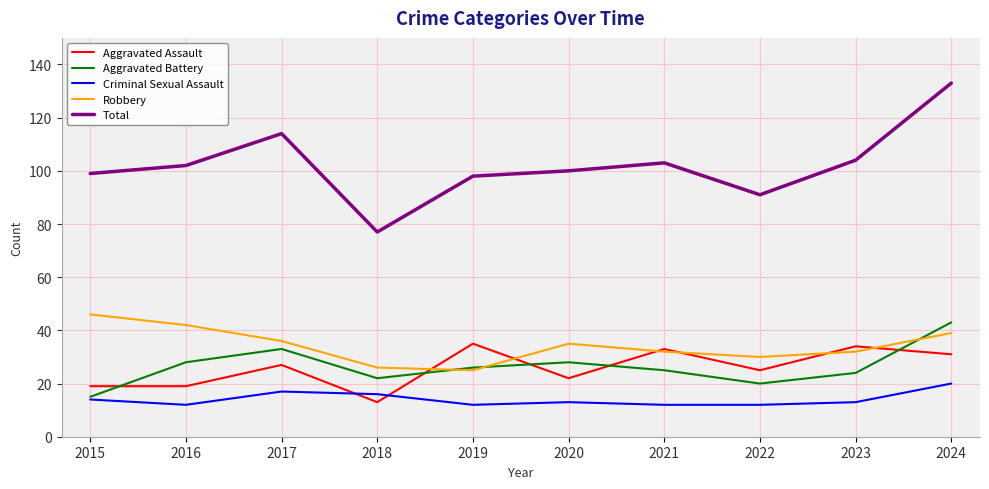

How many distinct data groups are displayed?

5